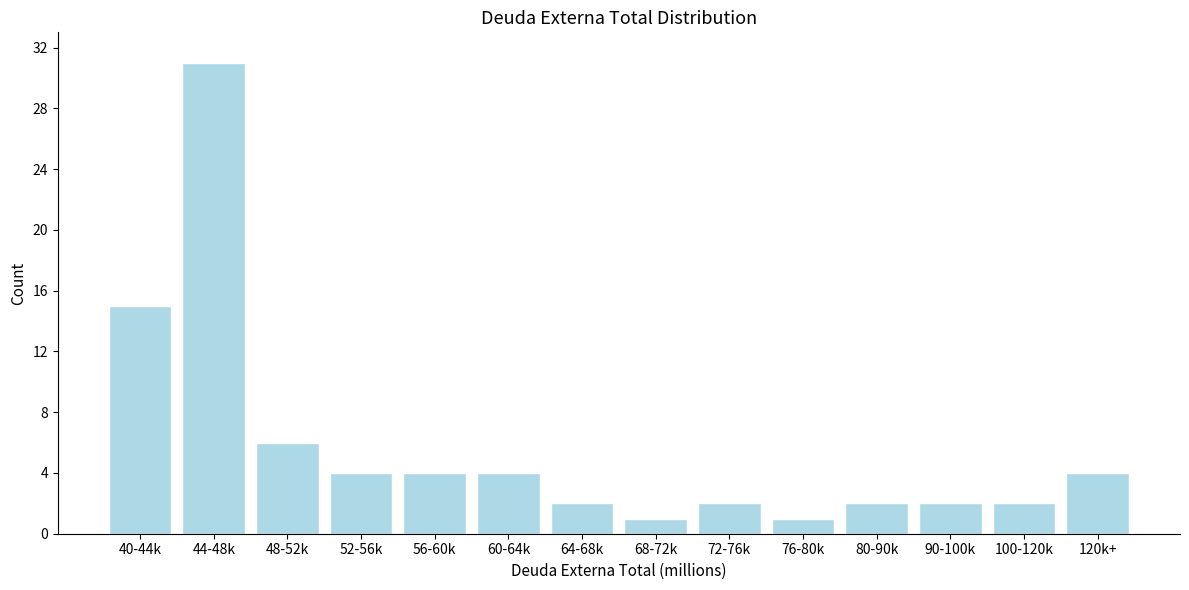

Reading left to right, transcribe all the data shown in this chart.

40-44k=15	44-48k=31	48-52k=6	52-56k=4	56-60k=4	60-64k=4	64-68k=2	68-72k=1	72-76k=2	76-80k=1	80-90k=2	90-100k=2	100-120k=2	120k+=4